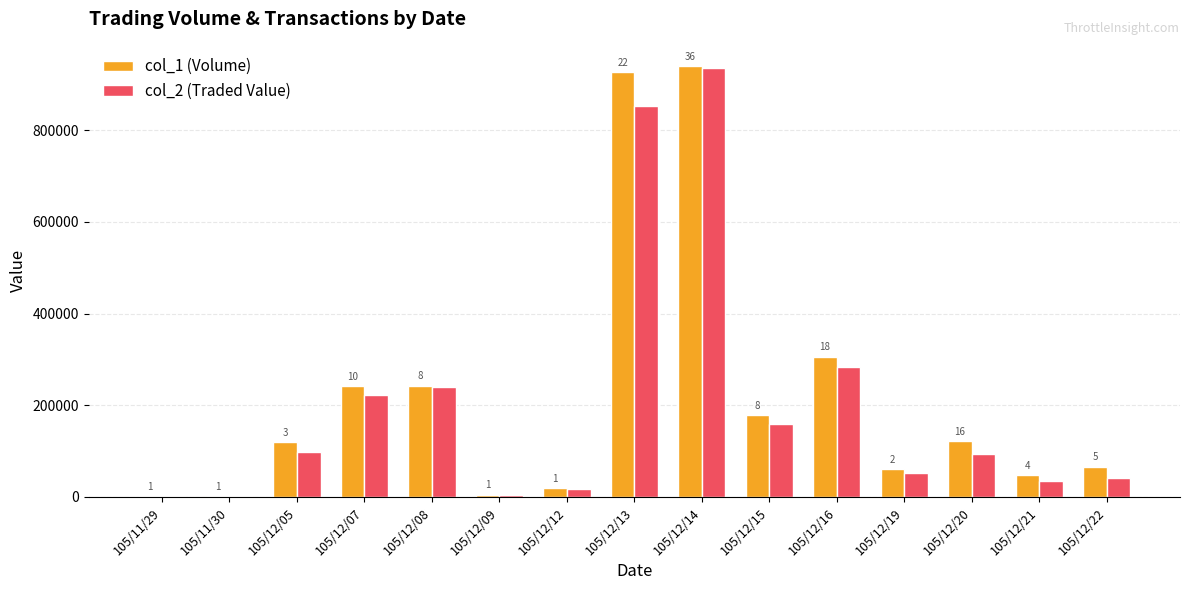

What are all the series names shown in the legend?

col_1 (Volume), col_2 (Traded Value)